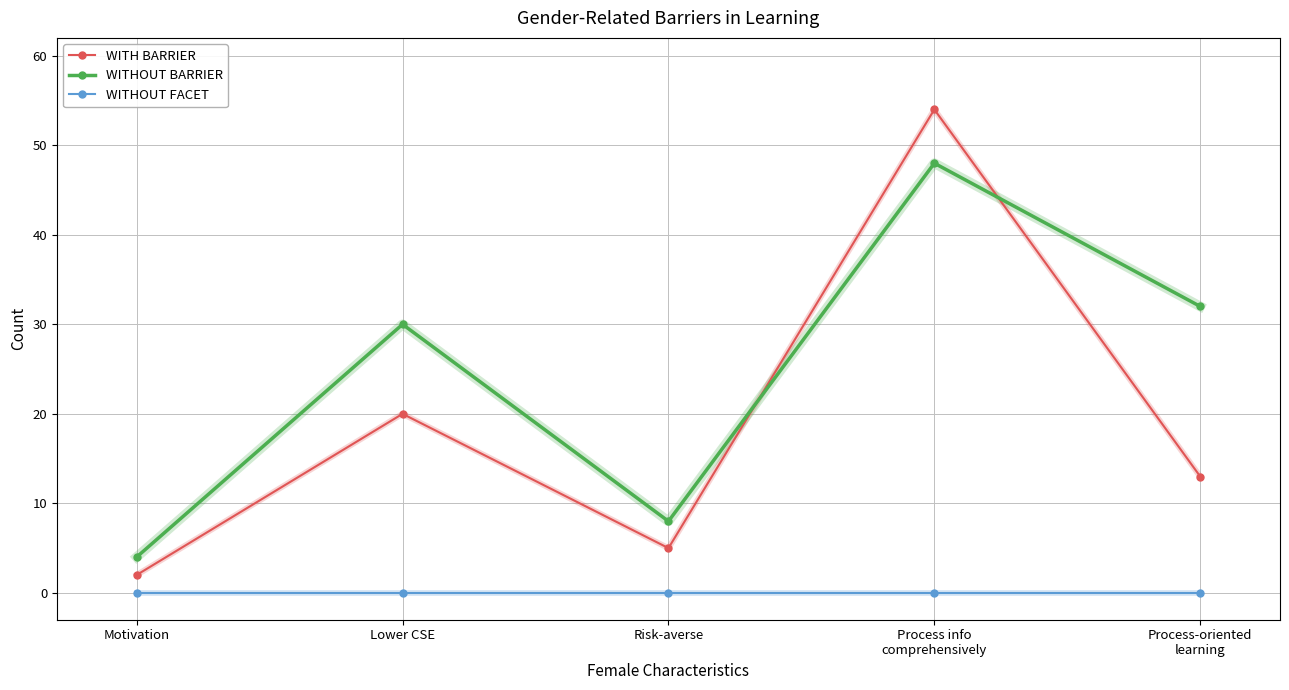

Which series has the largest range (max minus min)?

WITH BARRIER